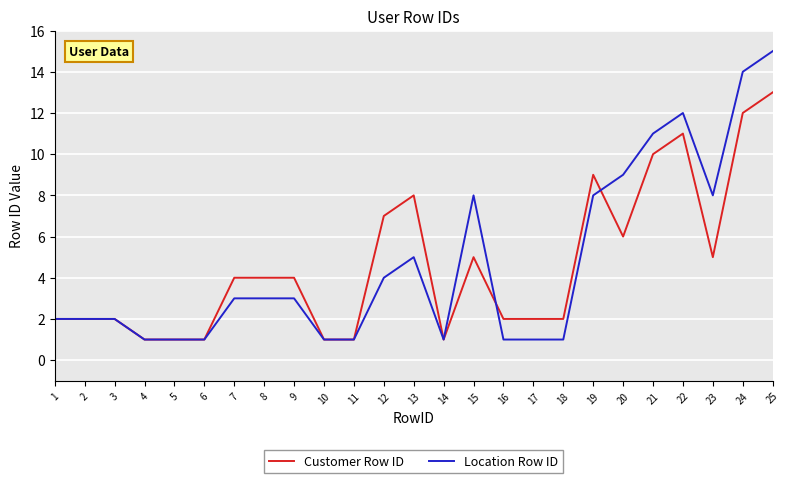

Is the value of Customer Row ID at 12 greater than the value of Location Row ID at 1?

Yes